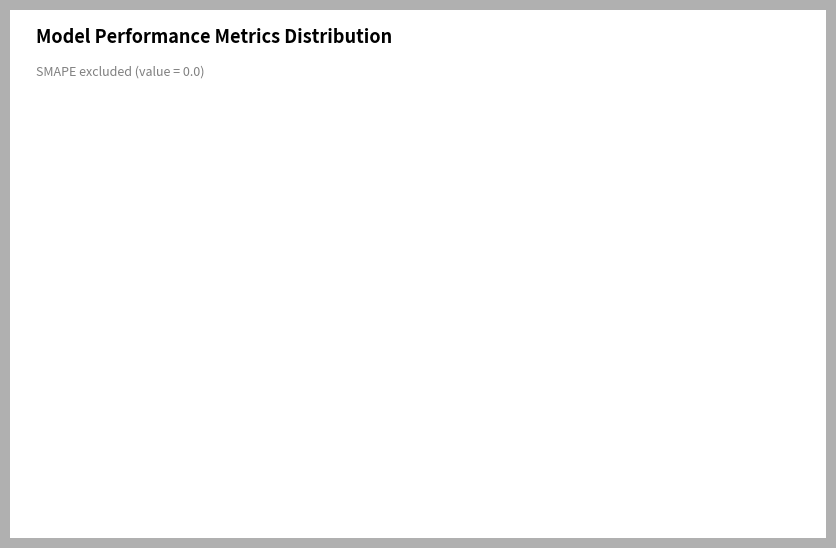

Does any single category account for the majority?

Yes